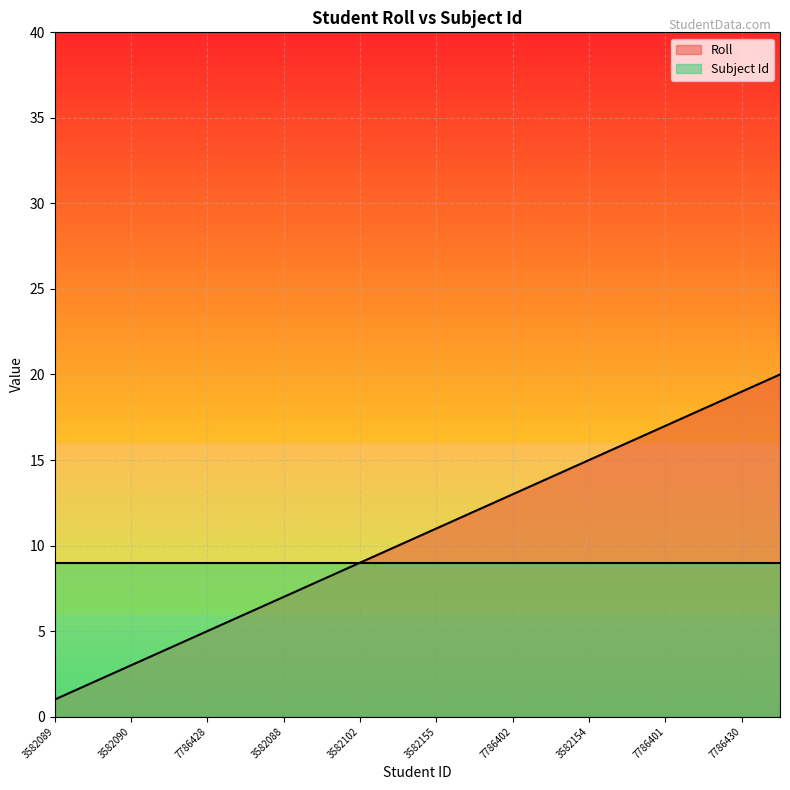

Which series has the widest spread of values?

Roll